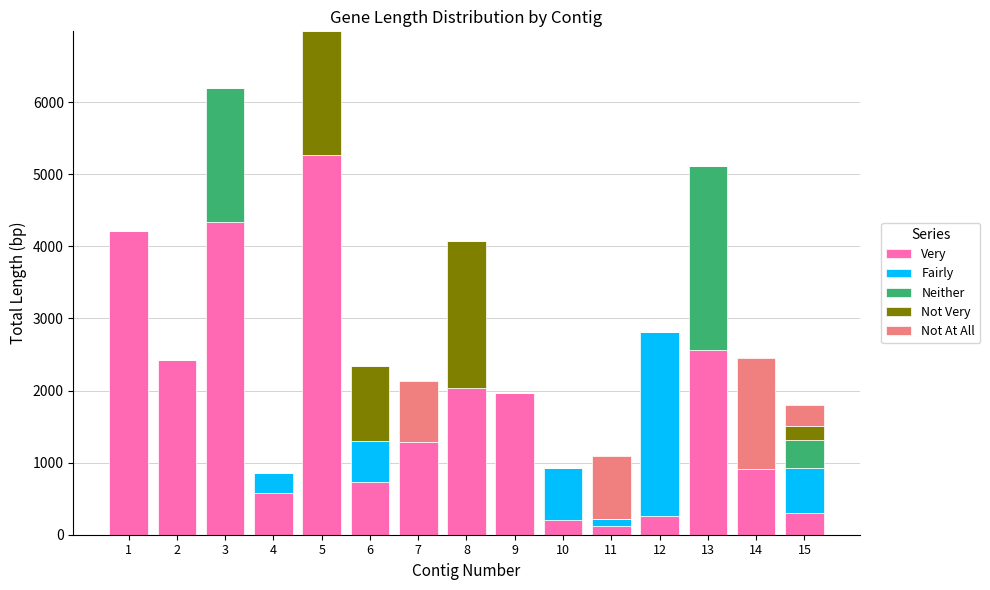

How many series are shown in this chart?

5